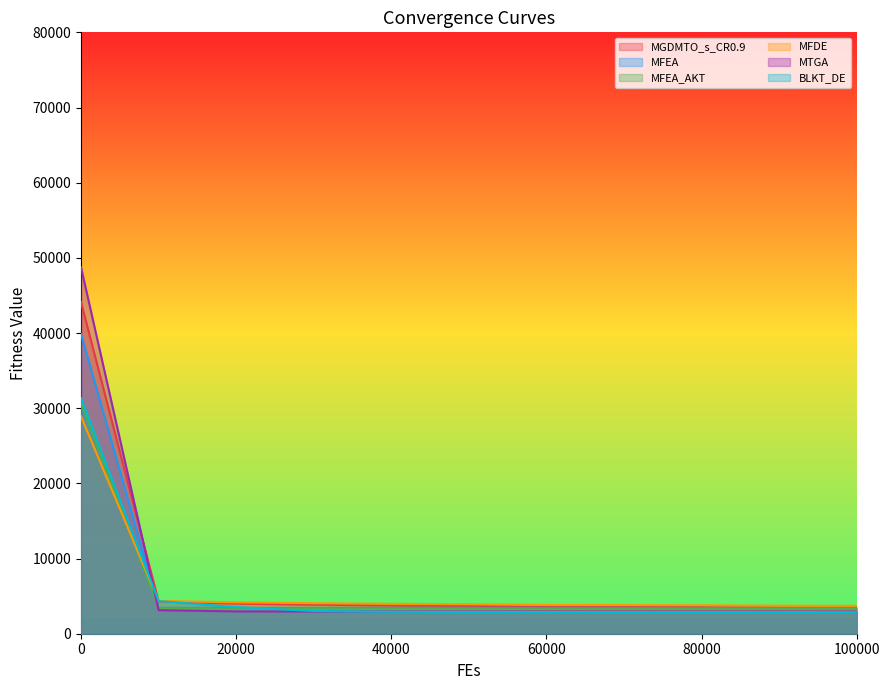

How many distinct data groups are displayed?

6